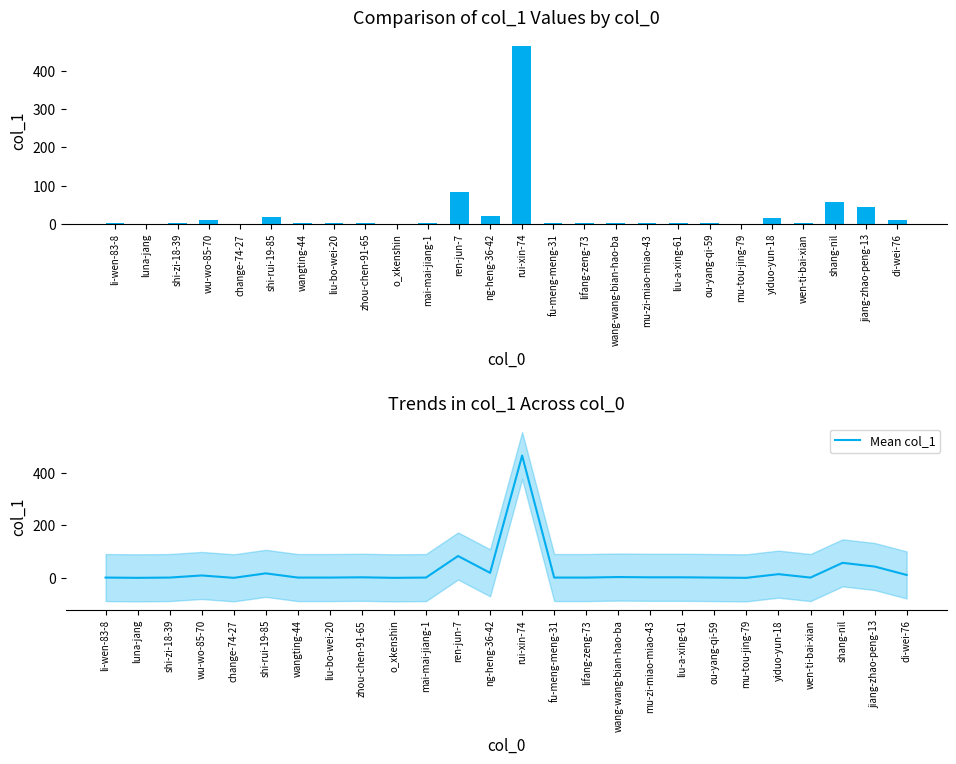

Reading left to right, transcribe all the data shown in this chart.

col_1: li-wen-83-8=1	luna-jang=0	shi-zi-18-39=1	wu-wo-85-70=9	change-74-27=0	shi-rui-19-85=17	wangting-44=1	liu-bo-wei-20=1	zhou-chen-91-65=2	o_xkenshin=0	mai-mai-jiang-1=1	ren-jun-7=83	ng-heng-36-42=19	rui-xin-74=465	fu-meng-meng-31=1	lifang-zeng-73=1	wang-wang-bian-hao-ba=3	mu-zi-miao-miao-43=2	liu-a-xing-61=2	ou-yang-qi-59=1	mu-tou-jing-79=0	yiduo-yun-18=14	wen-ti-bai-xian=1	shang-nil=57	jiang-zhao-peng-13=43	di-wei-76=11
Mean col_1: li-wen-83-8=1	luna-jang=0	shi-zi-18-39=1	wu-wo-85-70=9	change-74-27=0	shi-rui-19-85=17	wangting-44=1	liu-bo-wei-20=1	zhou-chen-91-65=2	o_xkenshin=0	mai-mai-jiang-1=1	ren-jun-7=83	ng-heng-36-42=19	rui-xin-74=465	fu-meng-meng-31=1	lifang-zeng-73=1	wang-wang-bian-hao-ba=3	mu-zi-miao-miao-43=2	liu-a-xing-61=2	ou-yang-qi-59=1	mu-tou-jing-79=0	yiduo-yun-18=14	wen-ti-bai-xian=1	shang-nil=57	jiang-zhao-peng-13=43	di-wei-76=11